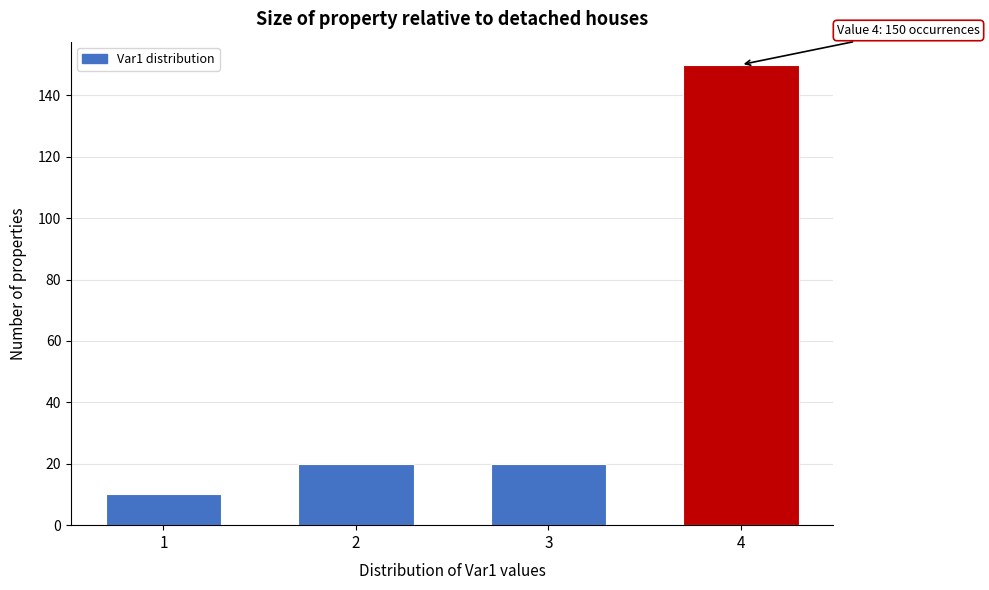

Reading left to right, extract all data points from this chart.

10	20	20	150